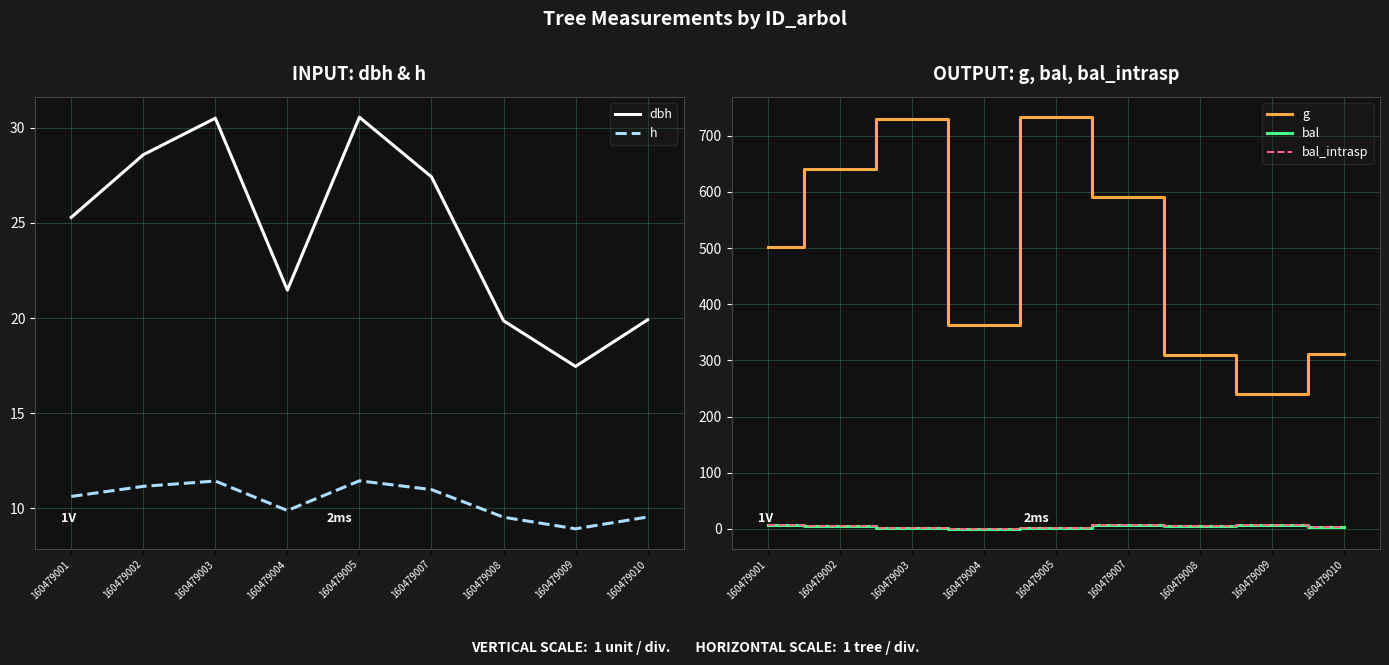

At which category is the sum across all series the highest?

160479005